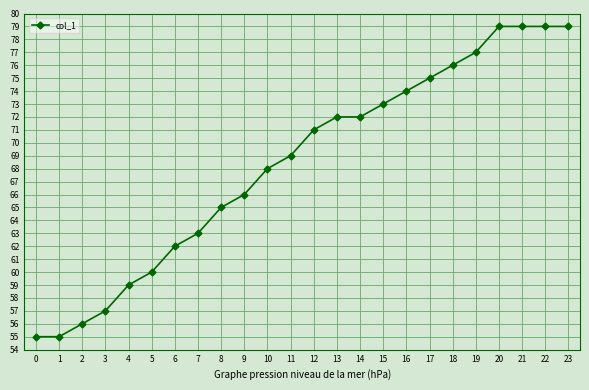

What is the value of the 24th point from the left?

79